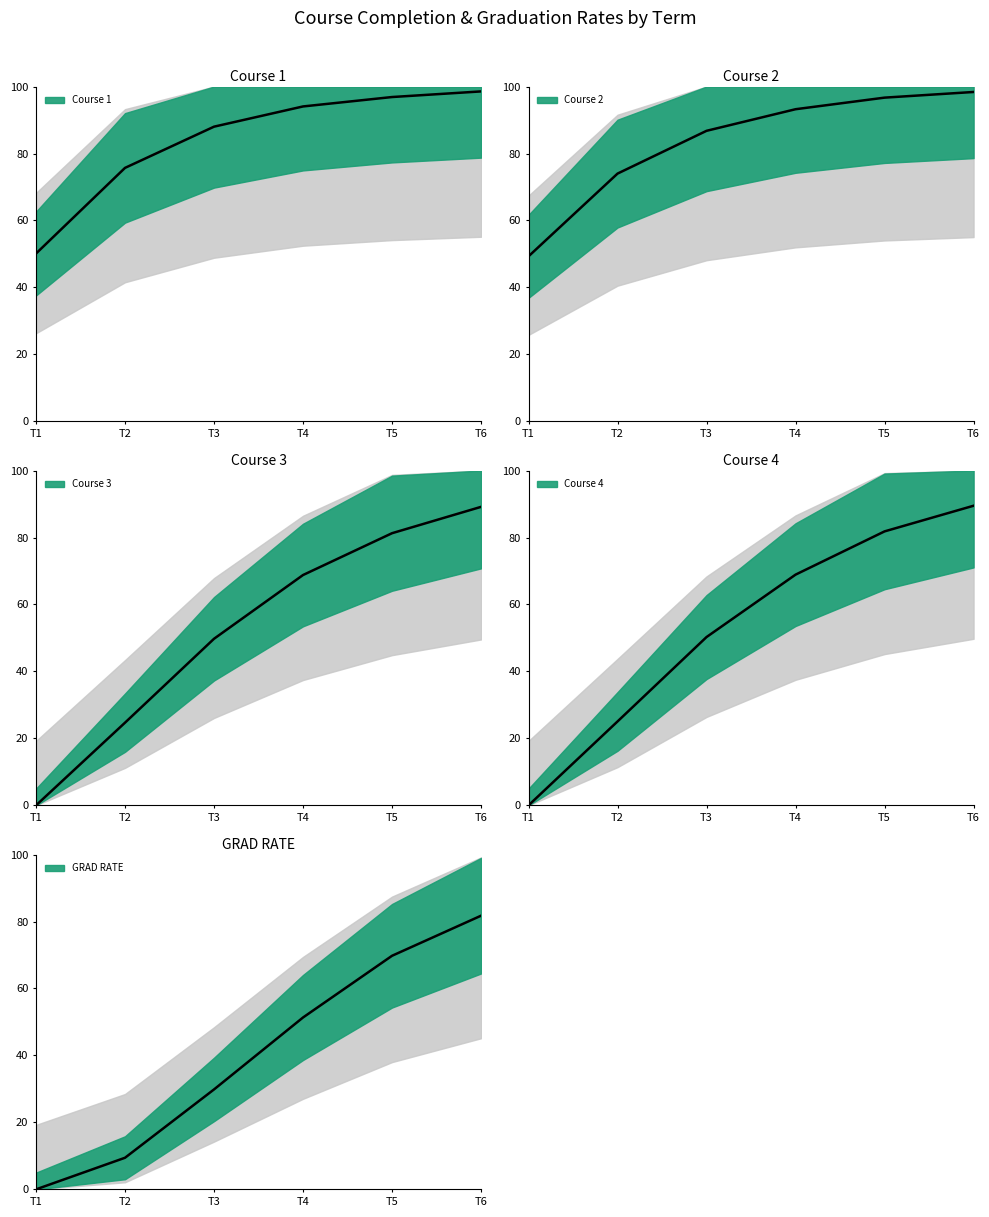

True or false: Course 1 and Course 3 cross at least once.

False